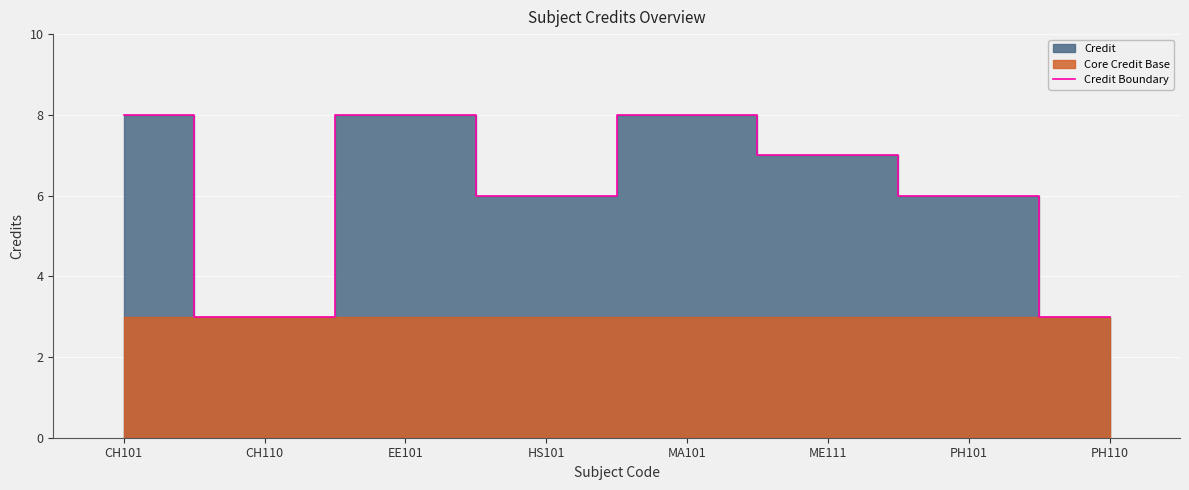

Read the value at CH110.

3